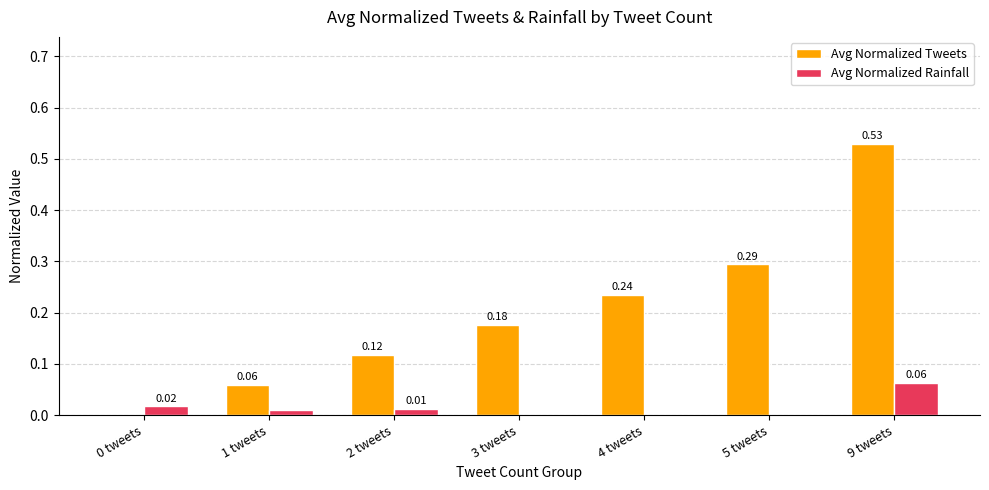

What is the sum of the Avg Normalized Tweets values at 3 tweets and 9 tweets?

0.7